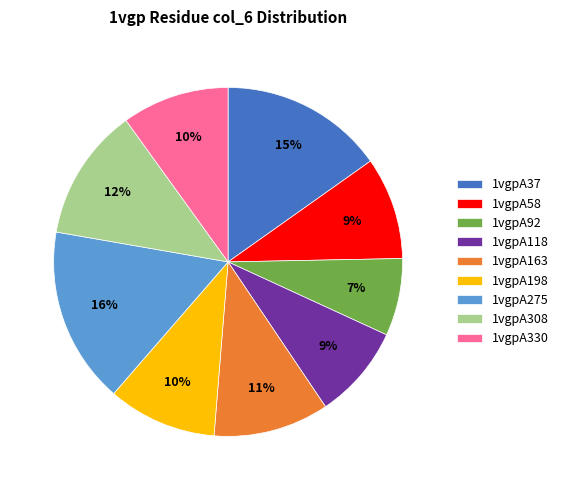

Combined, do 1vgpA198 and 1vgpA308 account for over 50%?

No